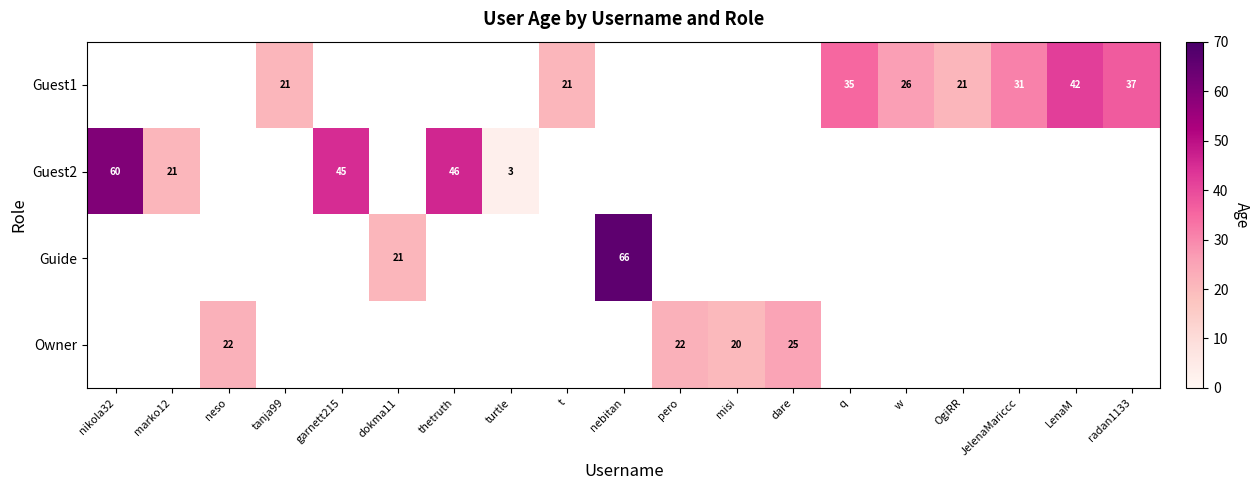

How many categories are shown in the chart?

19